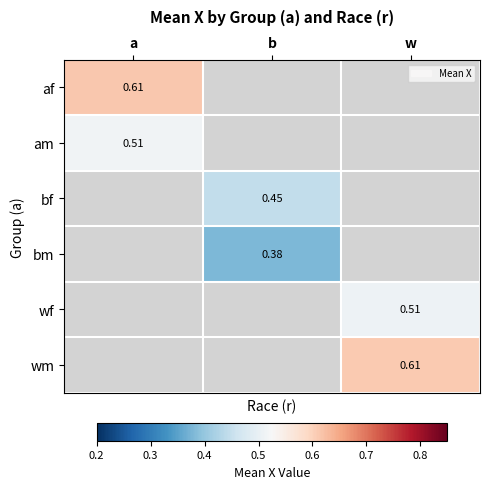

At how many categories does at least one series exceed 0?

3